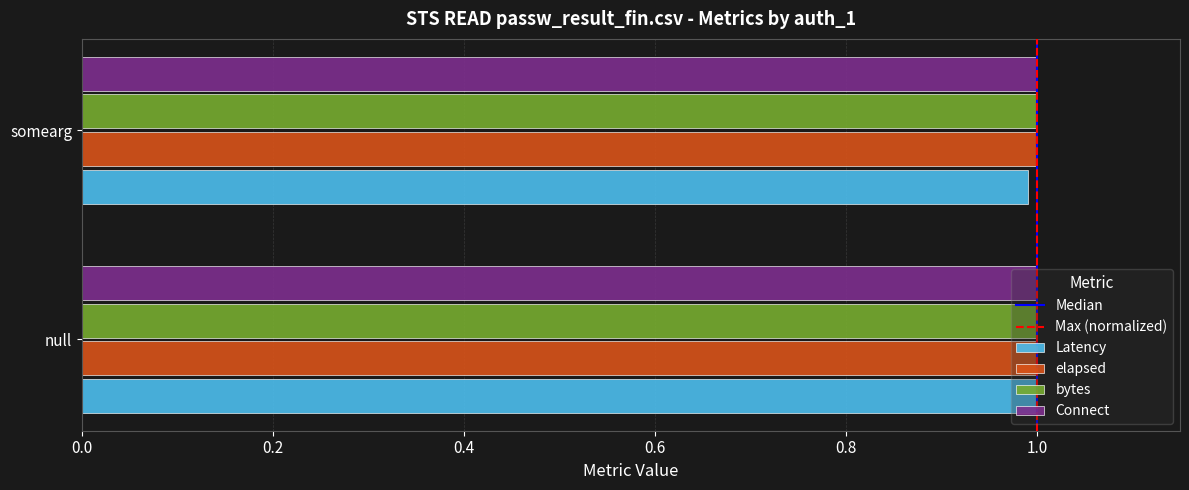

What is the greatest value displayed?

1.0